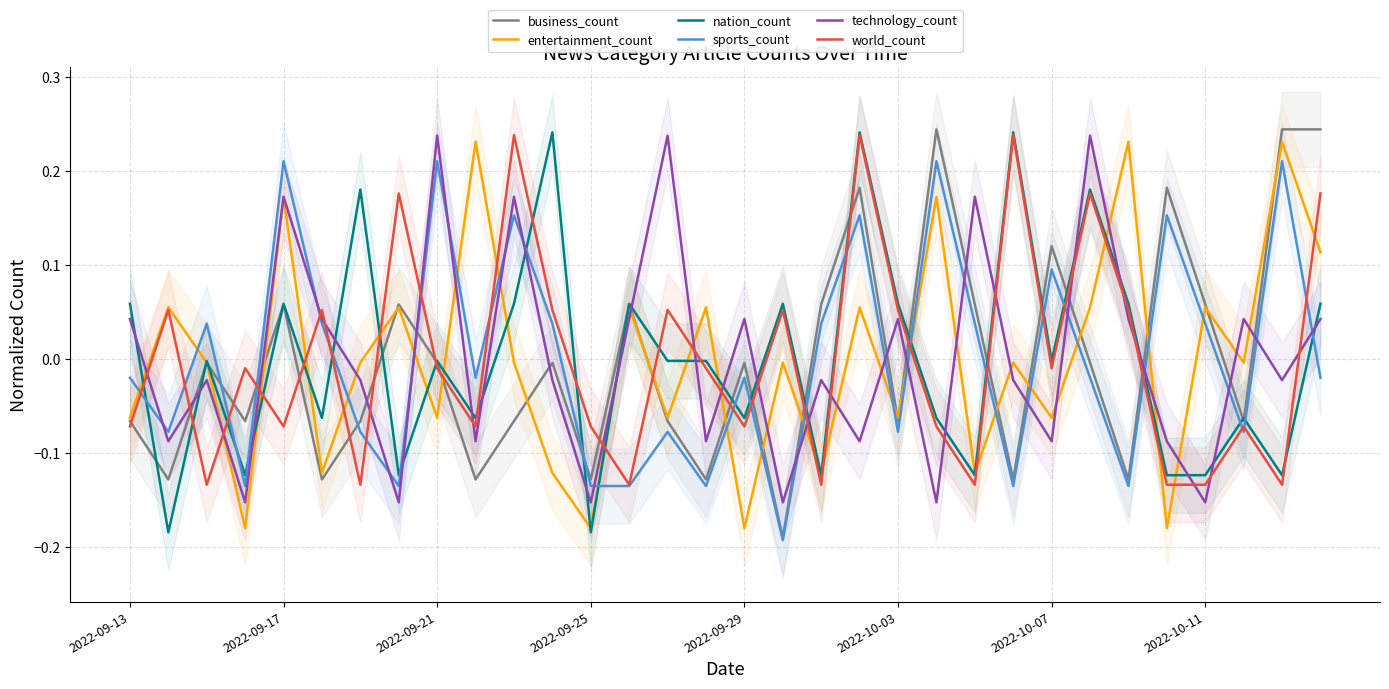

True or false: world_count has a value of 0.1 at 11.

True